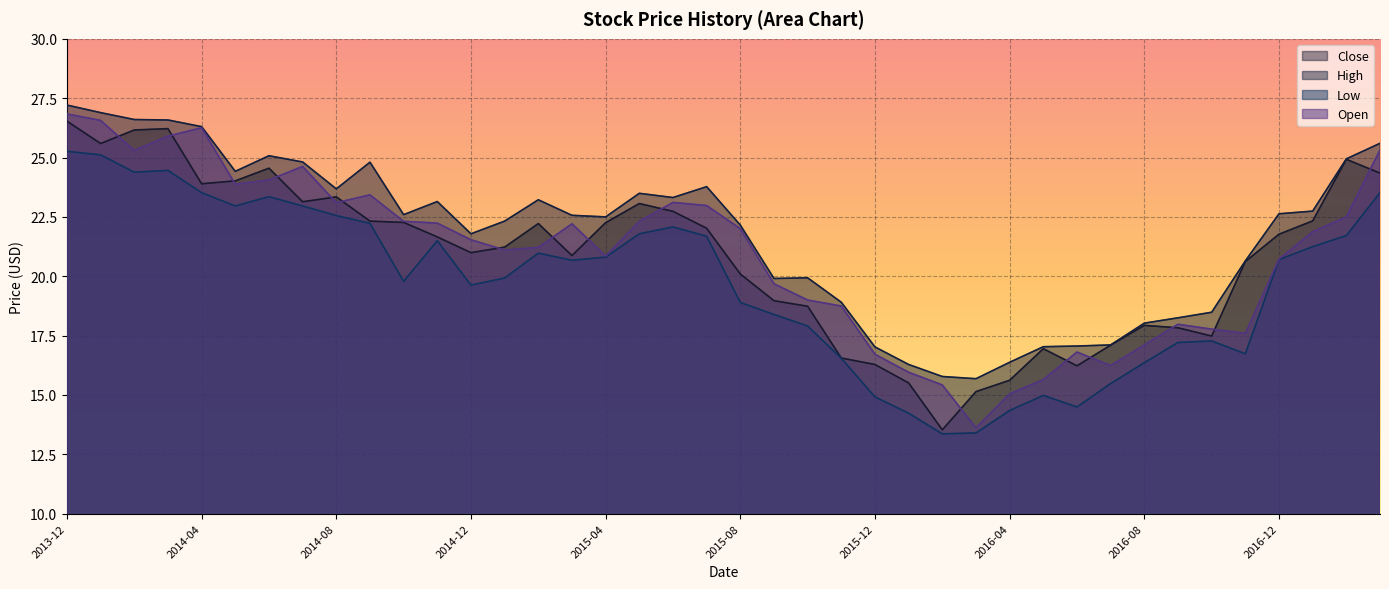

Is it true that High equals 17.0 at 2016-05?

True